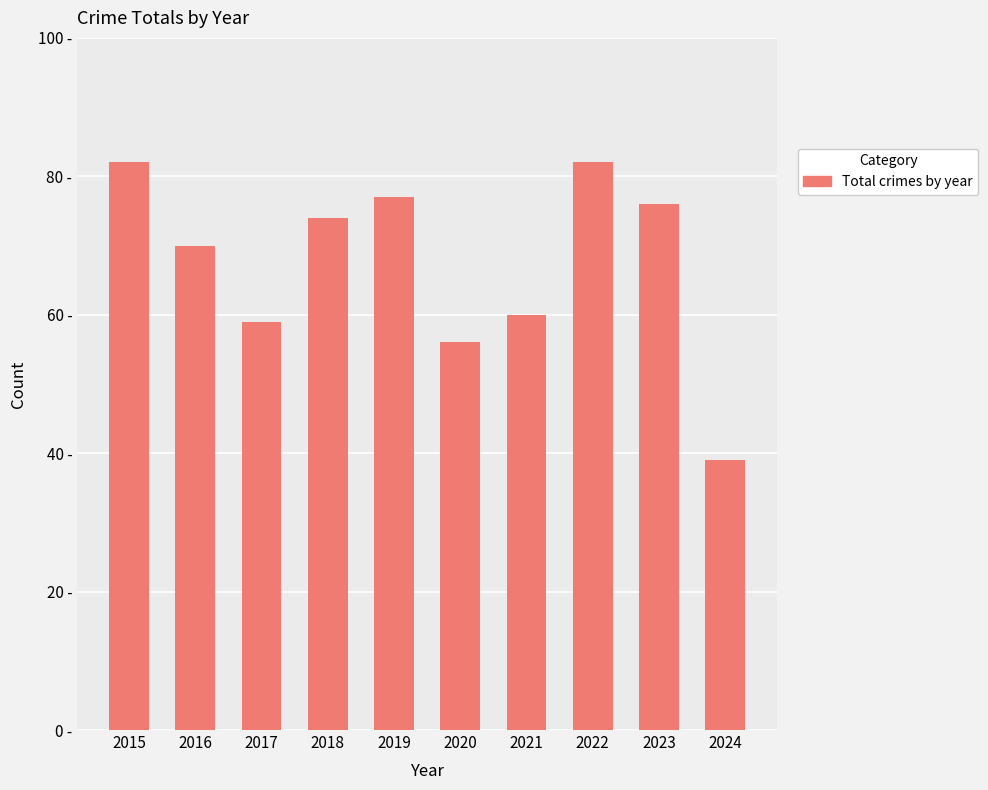

Between 2017 and 2018, which is larger?

2018